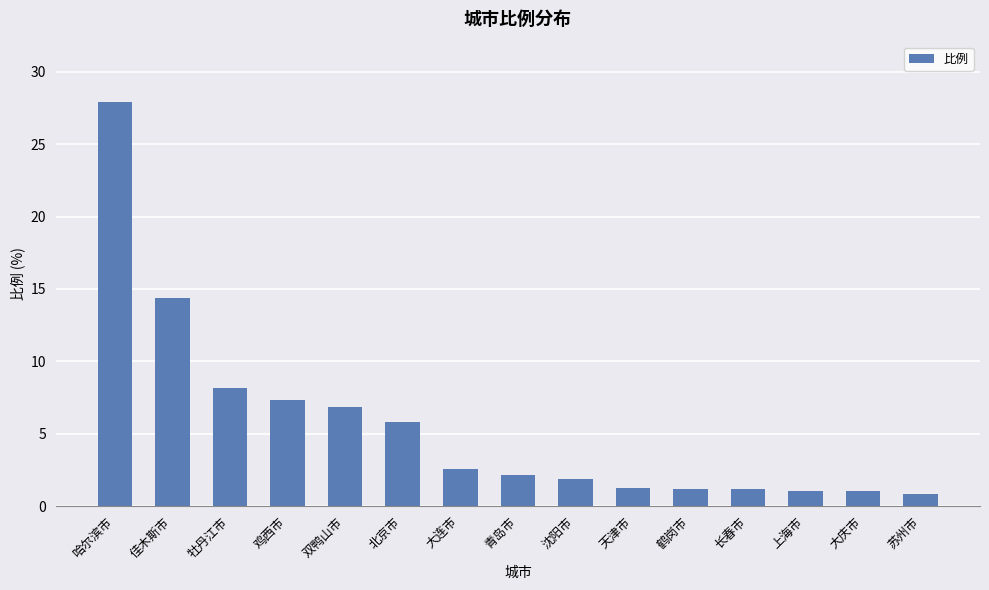

How many data points are above 2?

8